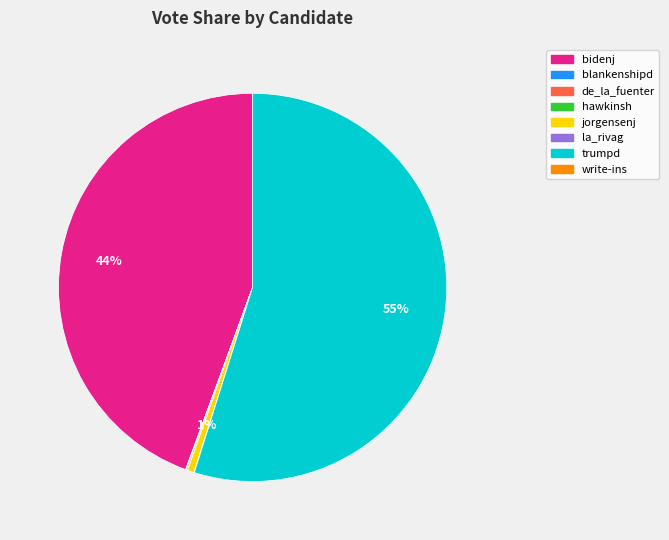

Which slice is the largest?

trumpd